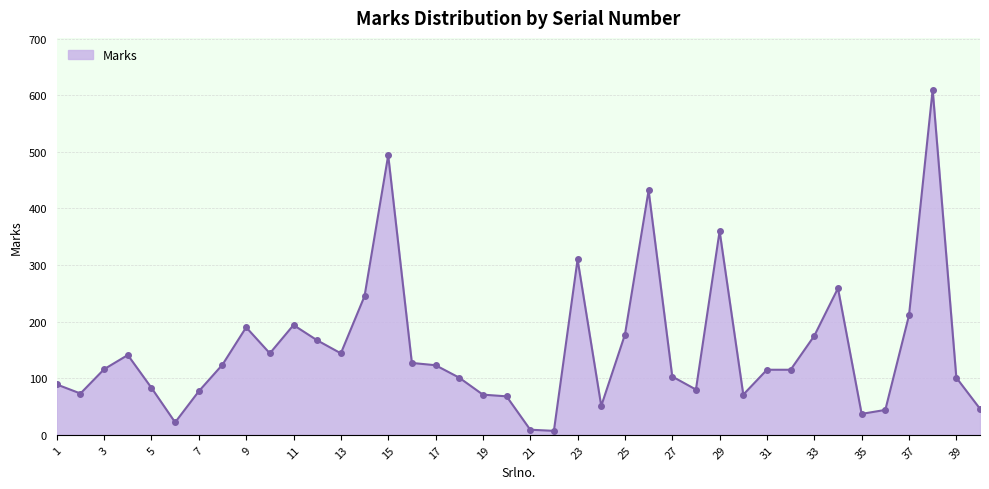

What is the average value?

153